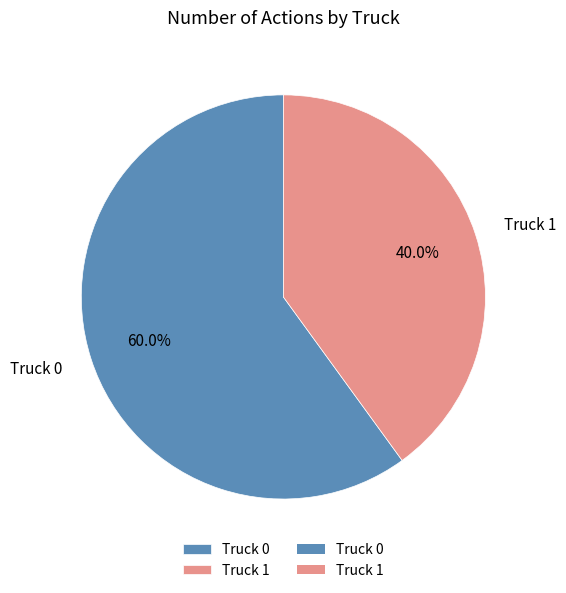

What is the smallest slice in the pie chart?

Truck 1